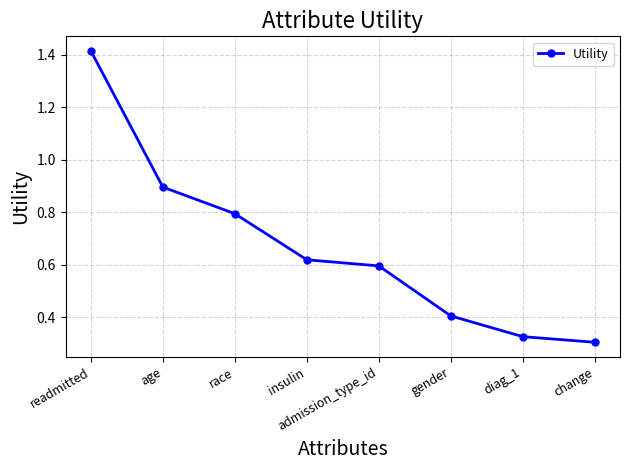

What is the label of the 8th point from the right?

readmitted